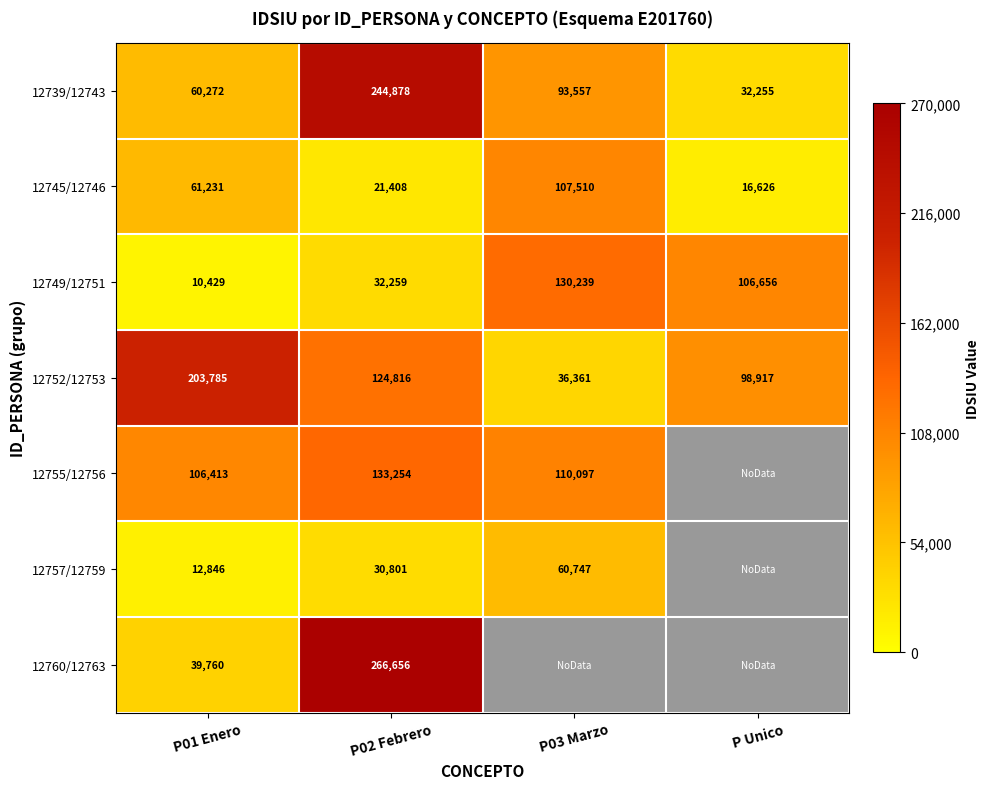

What is the difference between the maximum and minimum values in the 12749/12751 series?

119810